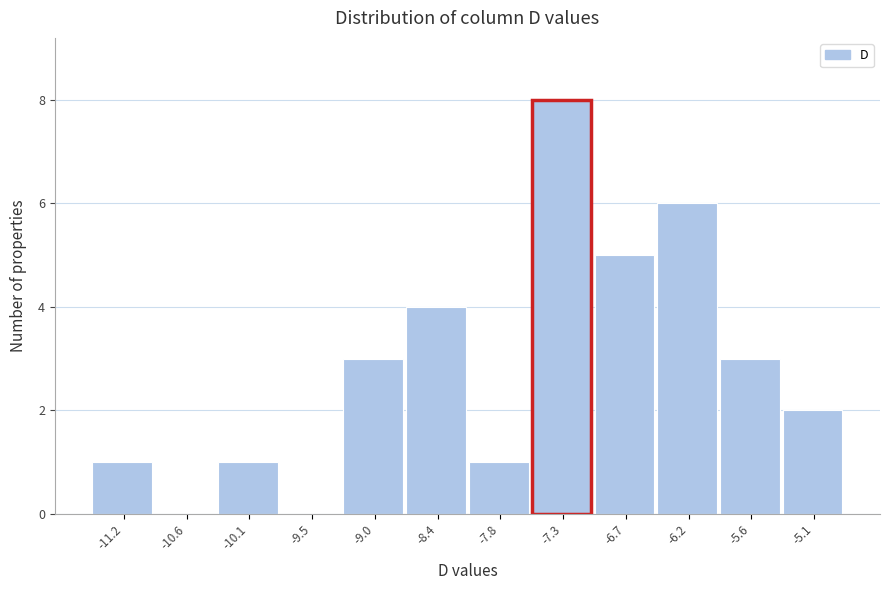

Reading left to right, list all the values displayed in this chart.

-11.2=1	-10.6=0	-10.1=1	-9.5=0	-9.0=3	-8.4=4	-7.8=1	-7.3=8	-6.7=5	-6.2=6	-5.6=3	-5.1=2